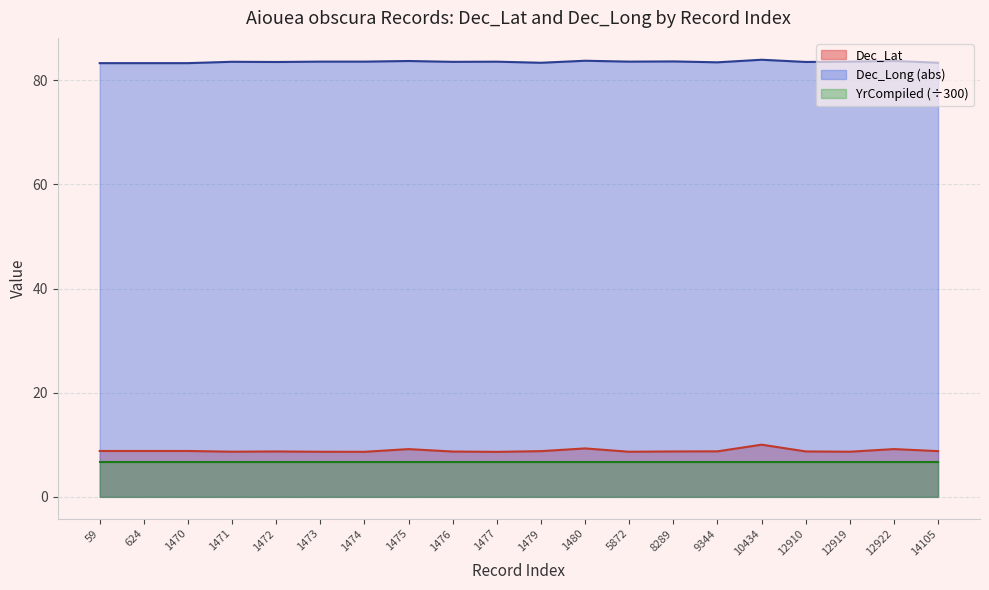

True or false: Dec_Long and Dec_Lat cross at least once.

False